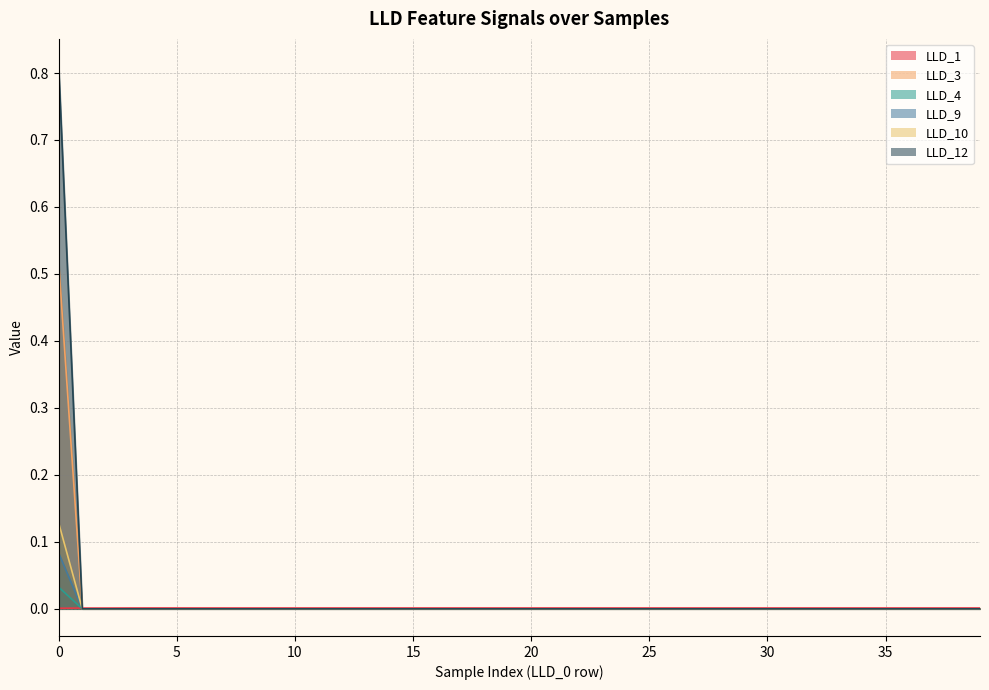

Does the chart have visible grid lines?

Yes